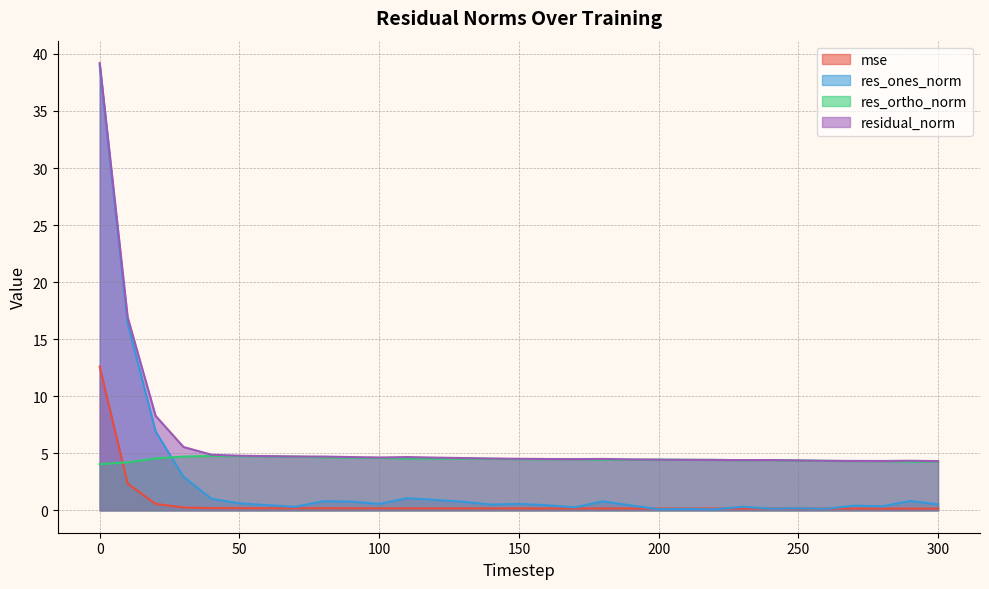

The value of mse at 130 is 0.2. True or false?

True